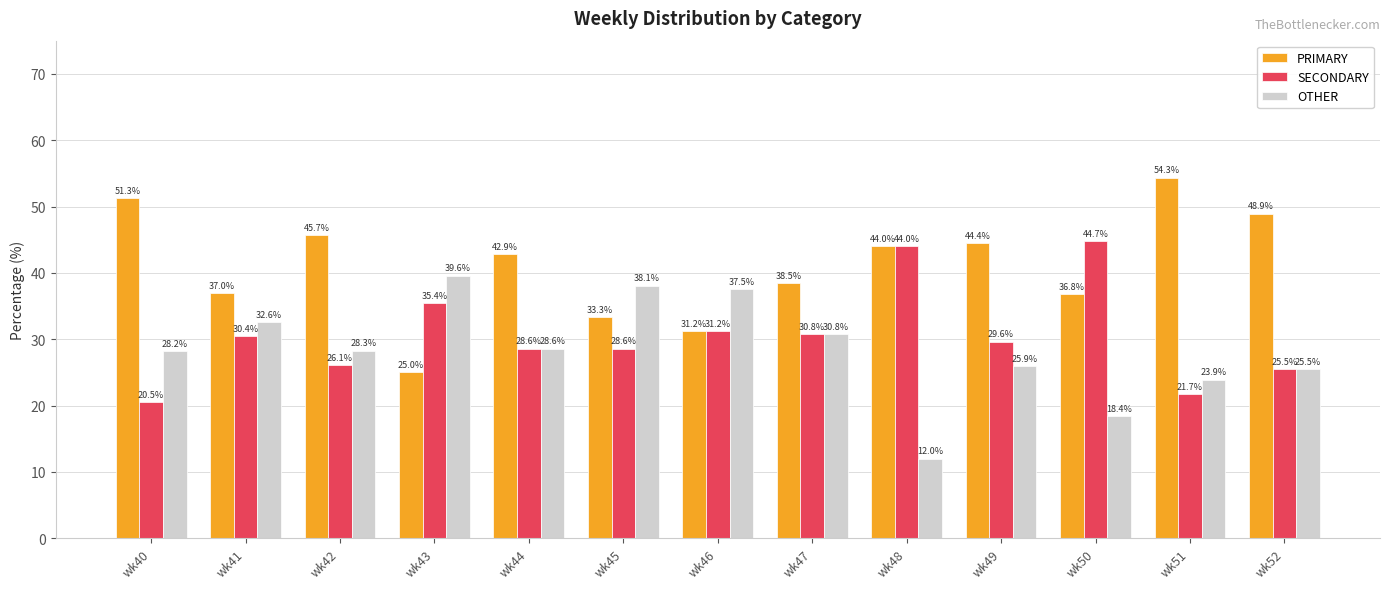

Is it true that SECONDARY equals 45.5 at wk45?

False